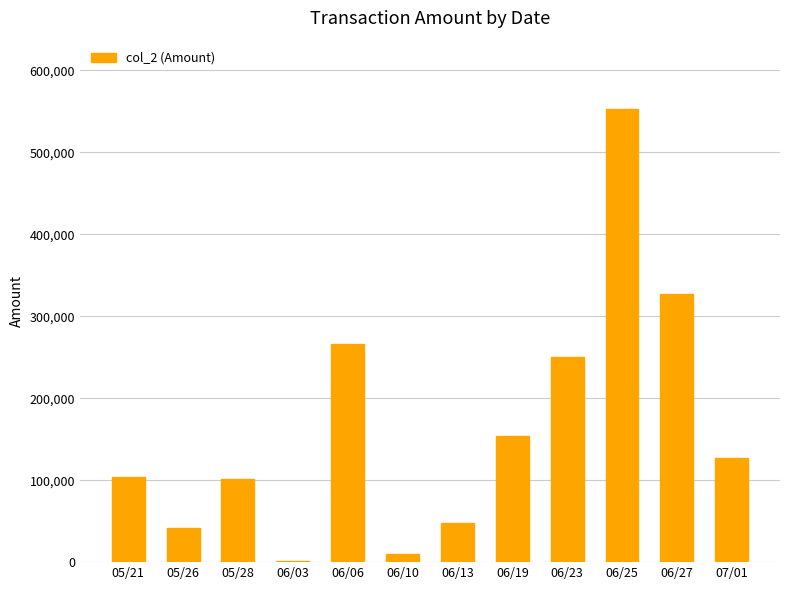

What is the sum of the values at 06/19 and 05/26?

194875.0